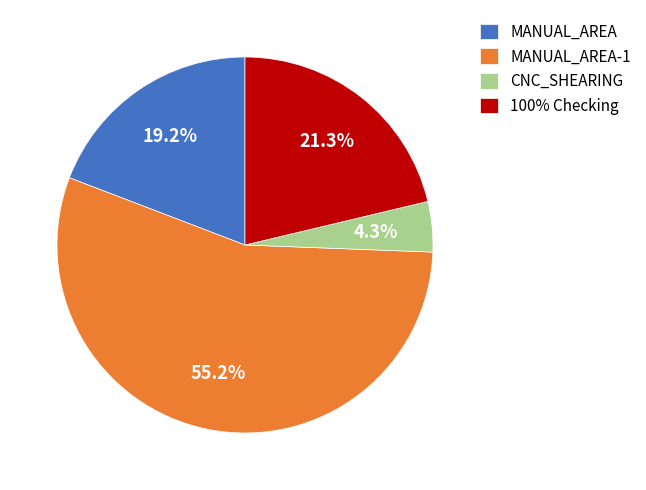

Which slice represents more than half of the pie?

MANUAL_AREA-1